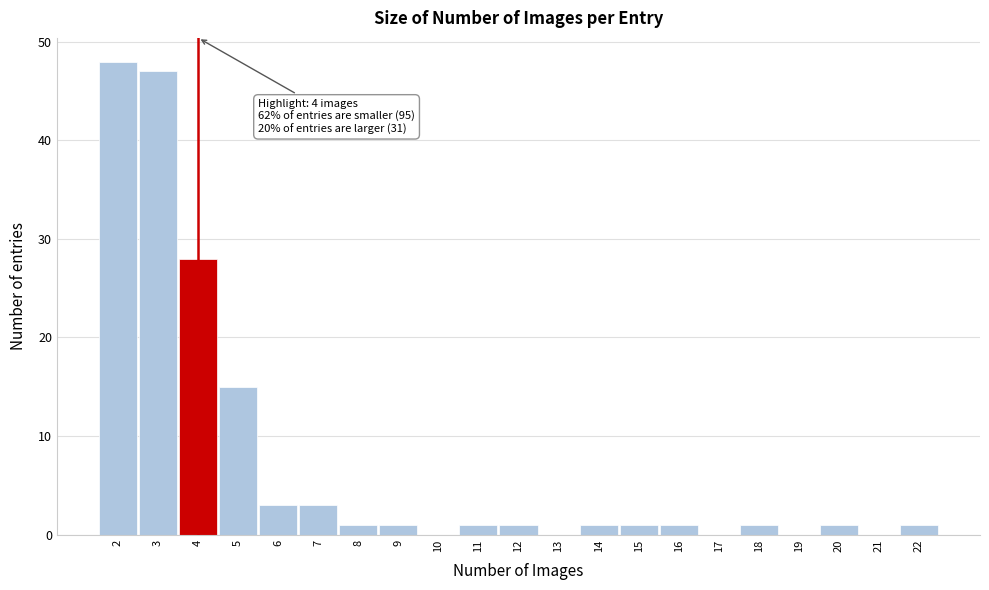

Which range on the x-axis has the tallest bar?

1.5 to 2.5